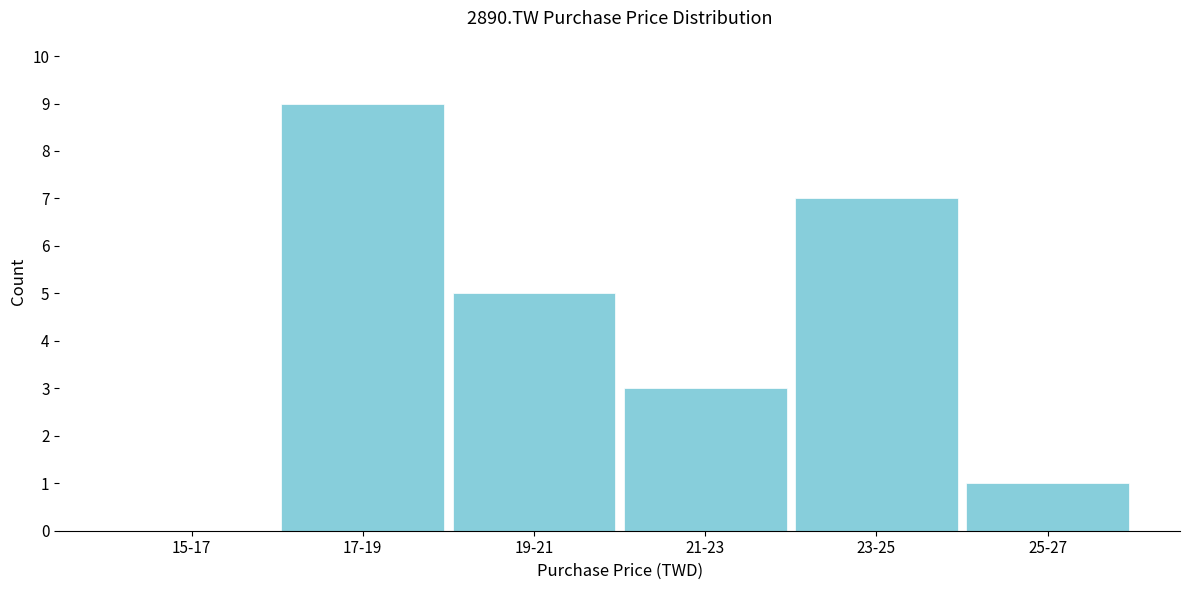

Reading left to right, what are all the values shown in this chart?

15-17=0	17-19=9	19-21=5	21-23=3	23-25=7	25-27=1